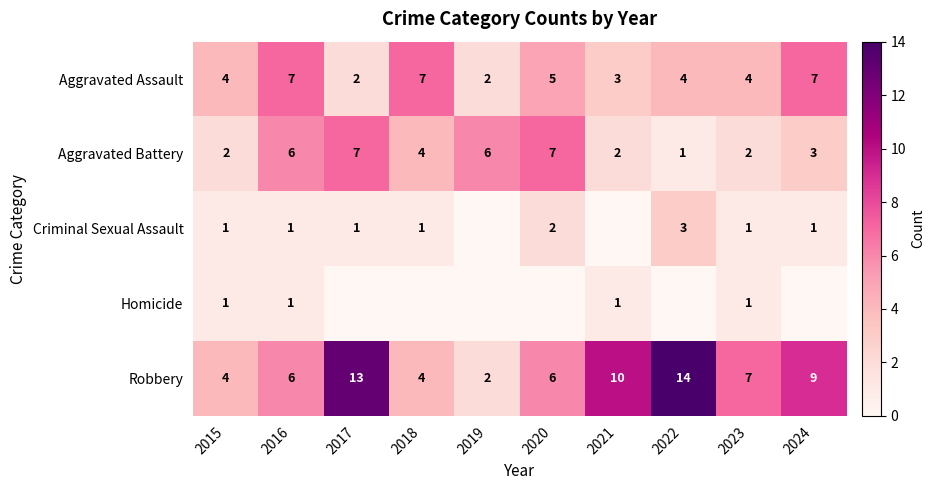

True or false: Aggravated Assault has a value of 4 at 2024.

False